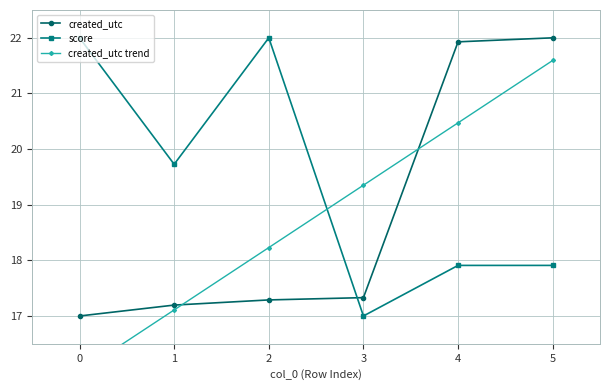

Reading left to right, transcribe all the data shown in this chart.

created_utc: 17.0	17.2	17.3	17.3	21.9	22.0
score: 22.0	19.7	22.0	17.0	17.9	17.9
created_utc trend: 16.0	17.1	18.2	19.4	20.5	21.6